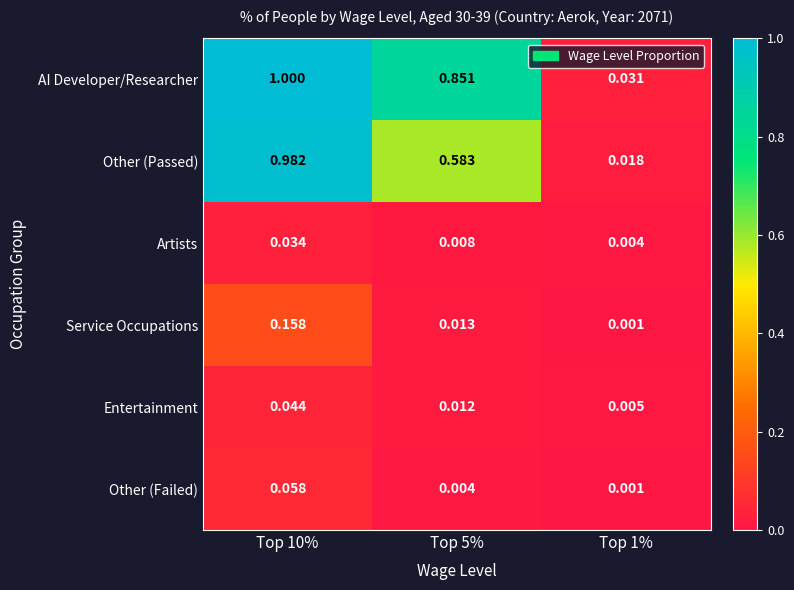

Between Top 5% and Top 1%, which series saw the biggest shift?

AI Developer/Researcher